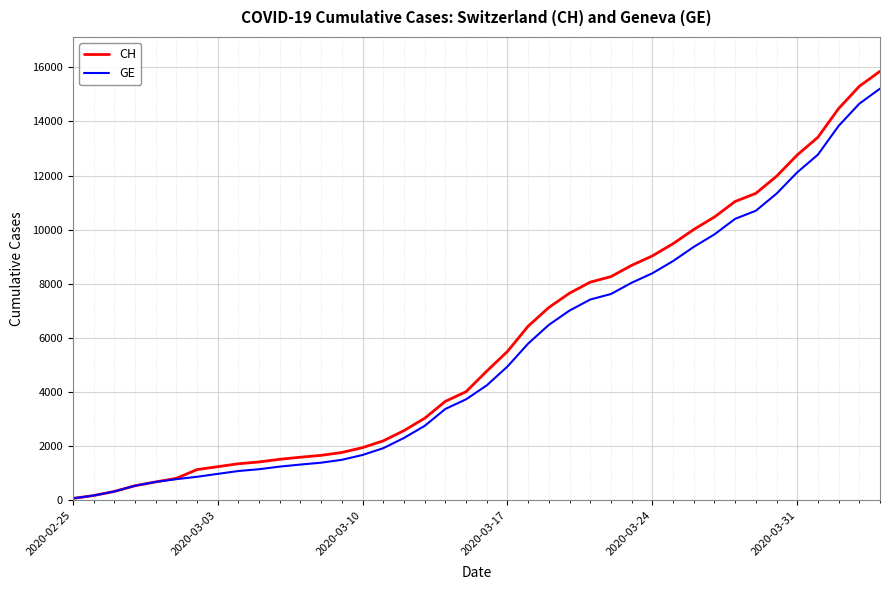

What is the difference between the maximum and minimum values in the CH series?

15777